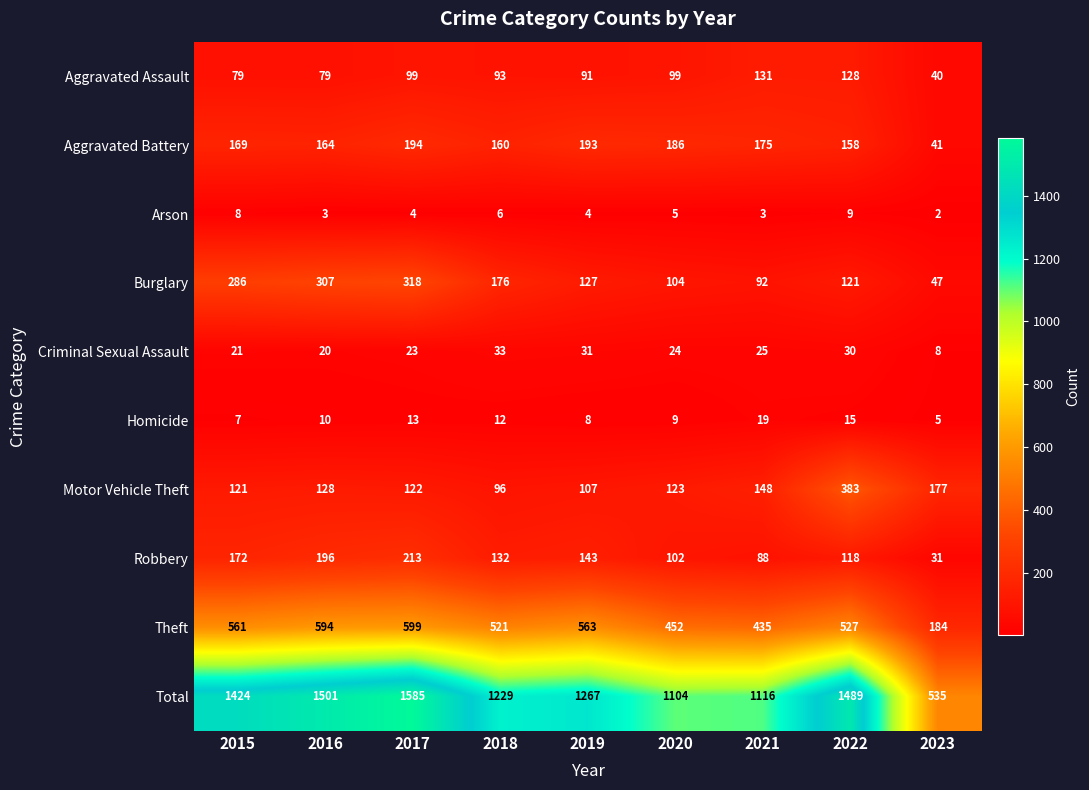

Which series has the largest total across all categories?

Total